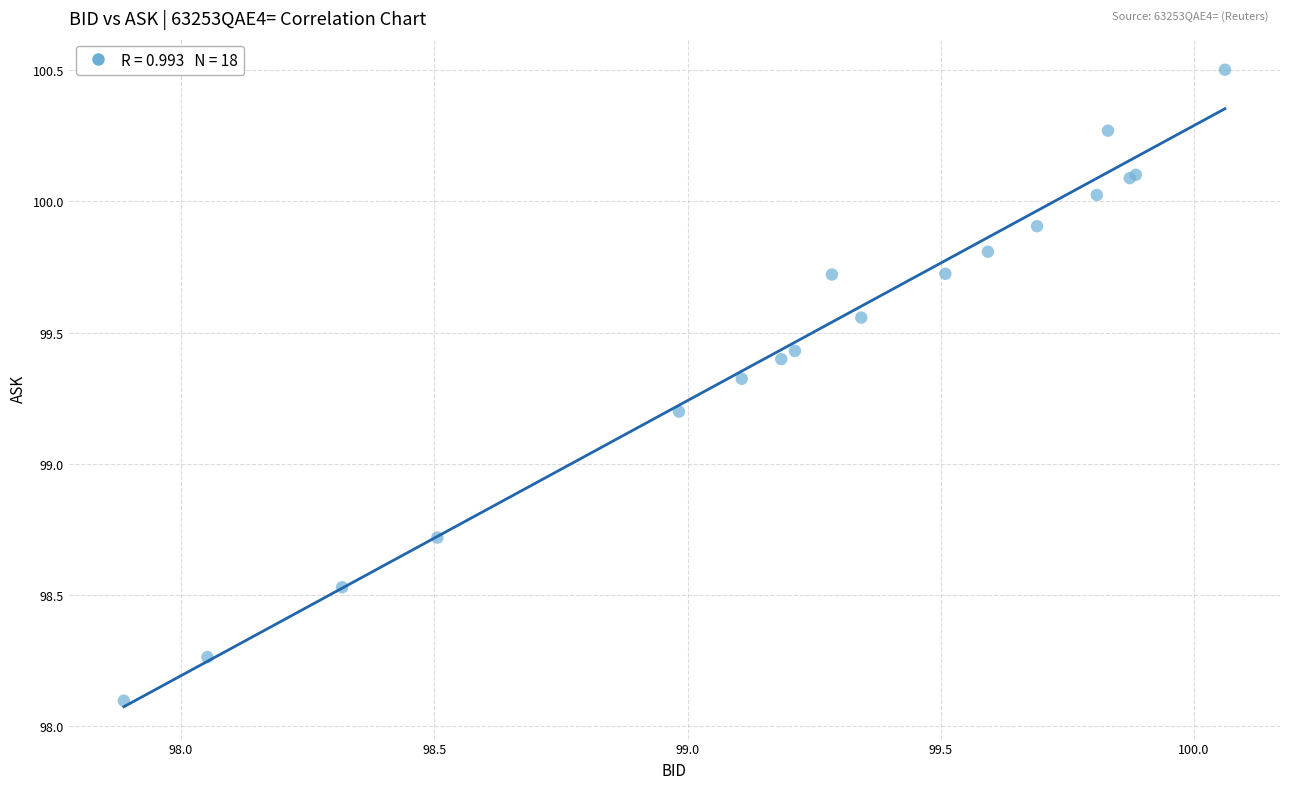

What Y value in the scatter plot is closest to 99?

99.2